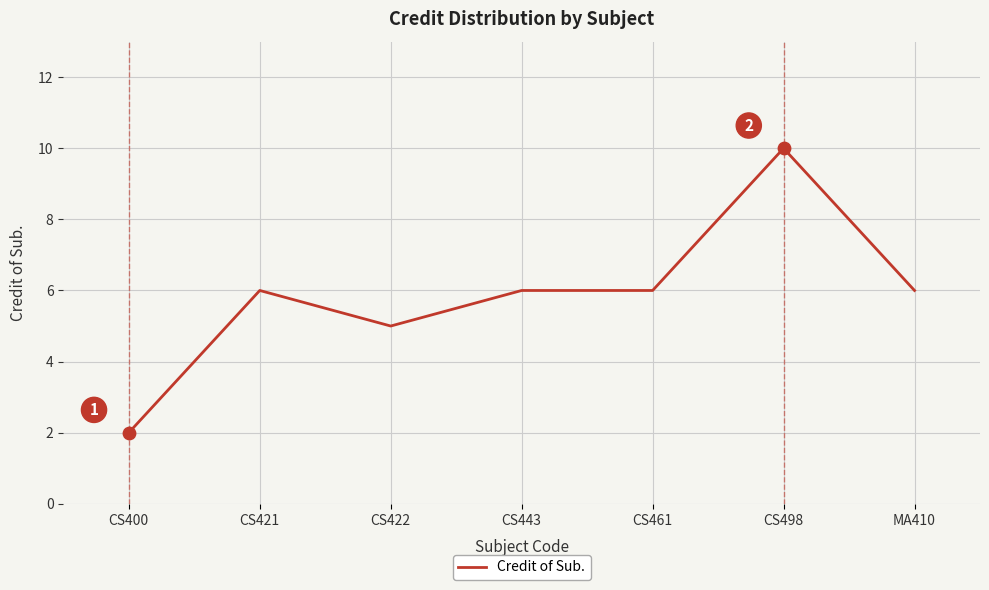

What is the change in value from CS400 to MA410?

+4